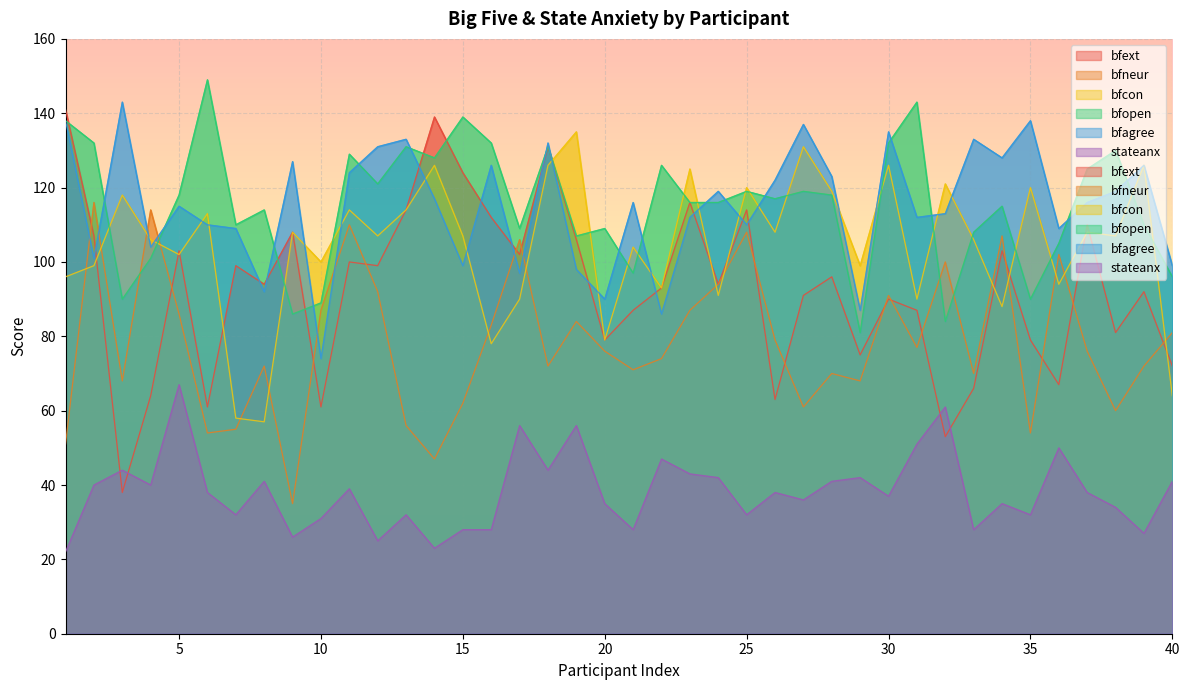

What are all the series names shown in the legend?

bfext, bfneur, bfcon, bfopen, bfagree, stateanx